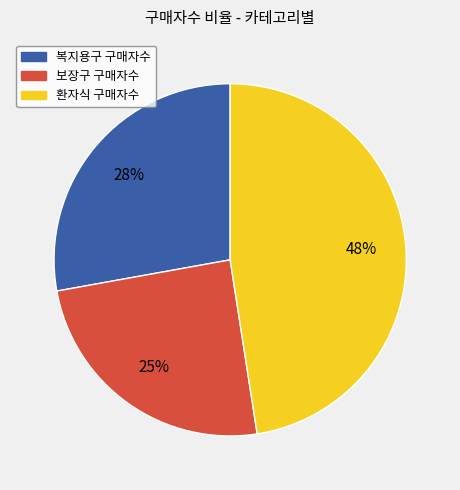

How many segments does this pie chart have?

3